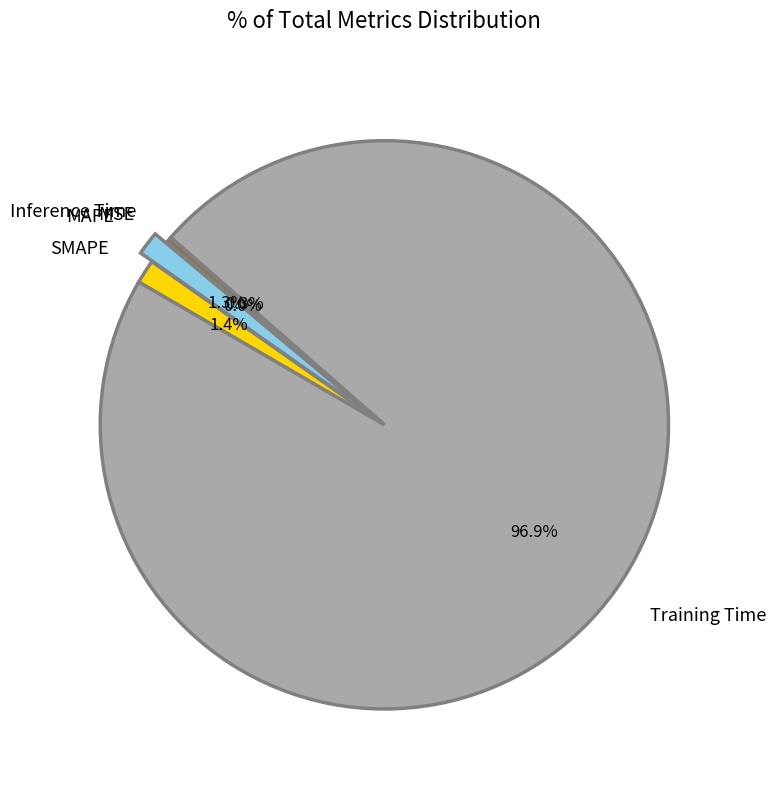

Is SMAPE the majority of the pie?

No